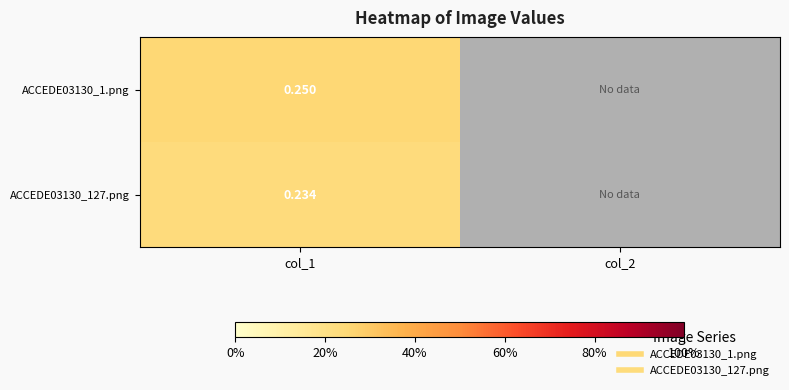

Rank the series at col_1 from lowest to highest value.

ACCEDE03130_127.png, ACCEDE03130_1.png